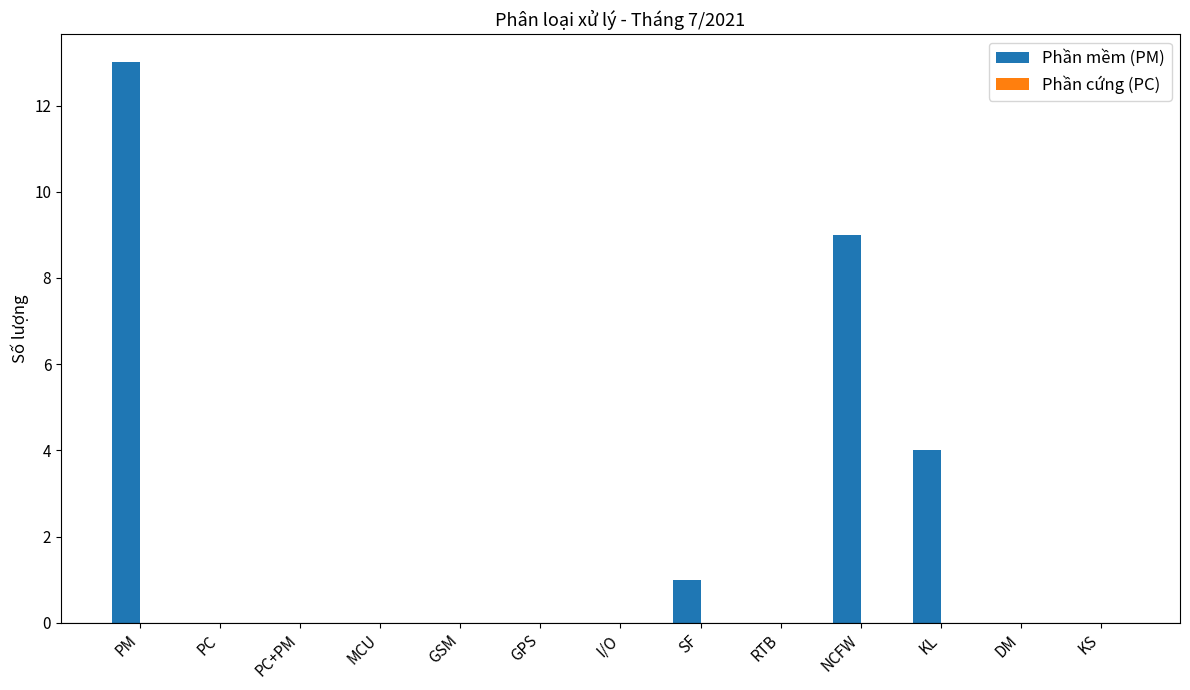

At which label is the value closest to 6?

KL